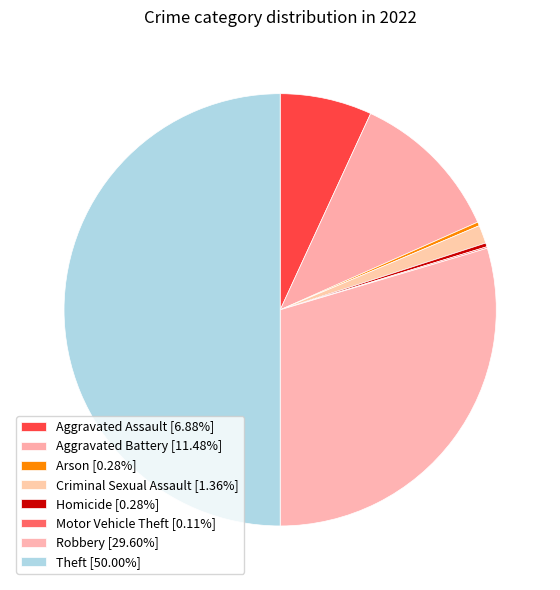

How many segments does this pie chart have?

8